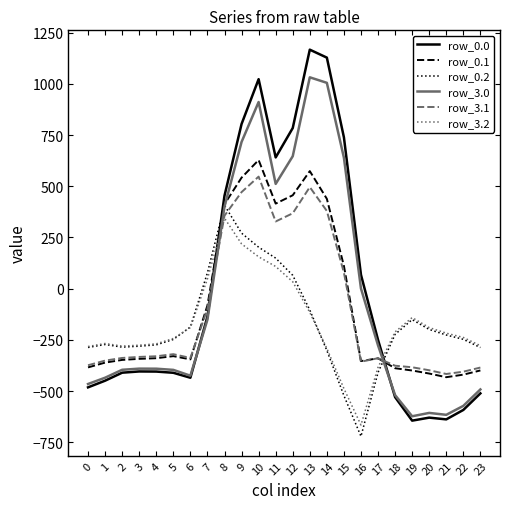

The value of row_0.0 at 11 is 367.7. True or false?

False